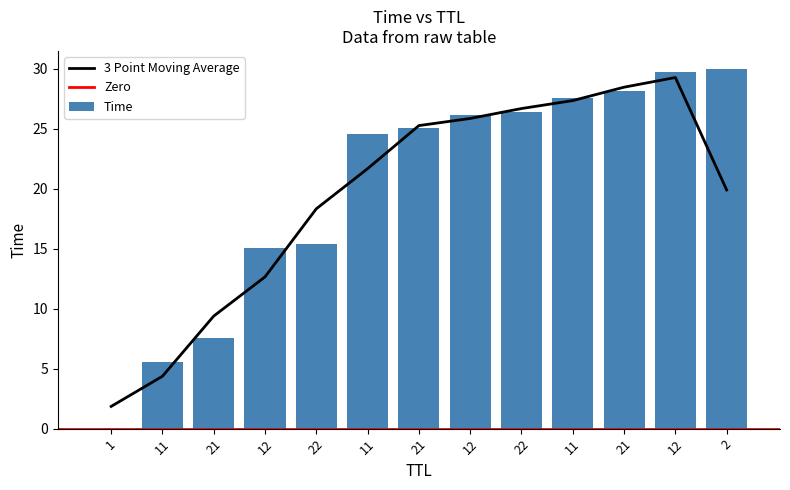

What is the value of the 2nd bar from the left?

5.6